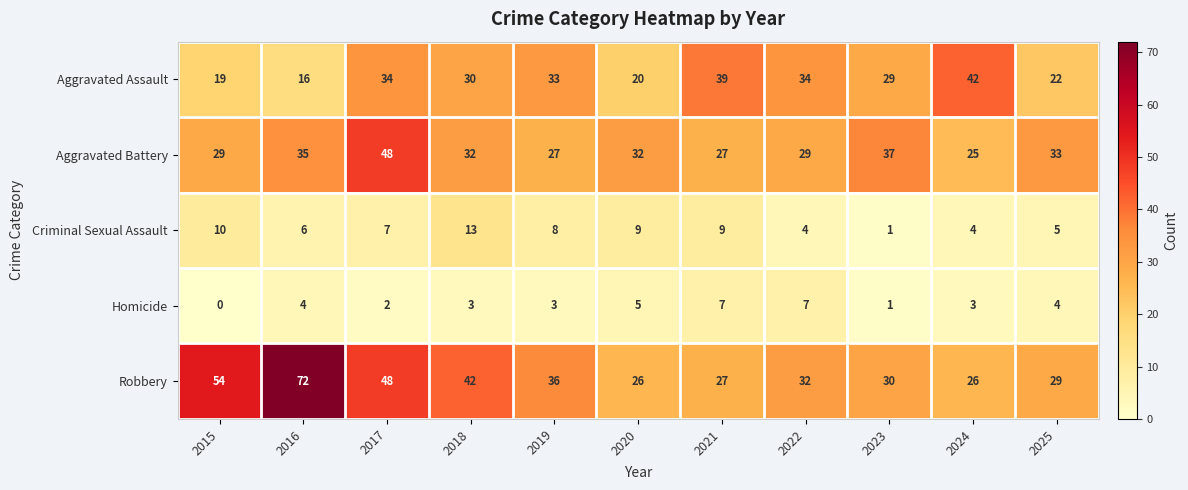

Between 2020 and 2024, which series saw the biggest shift?

Aggravated Assault